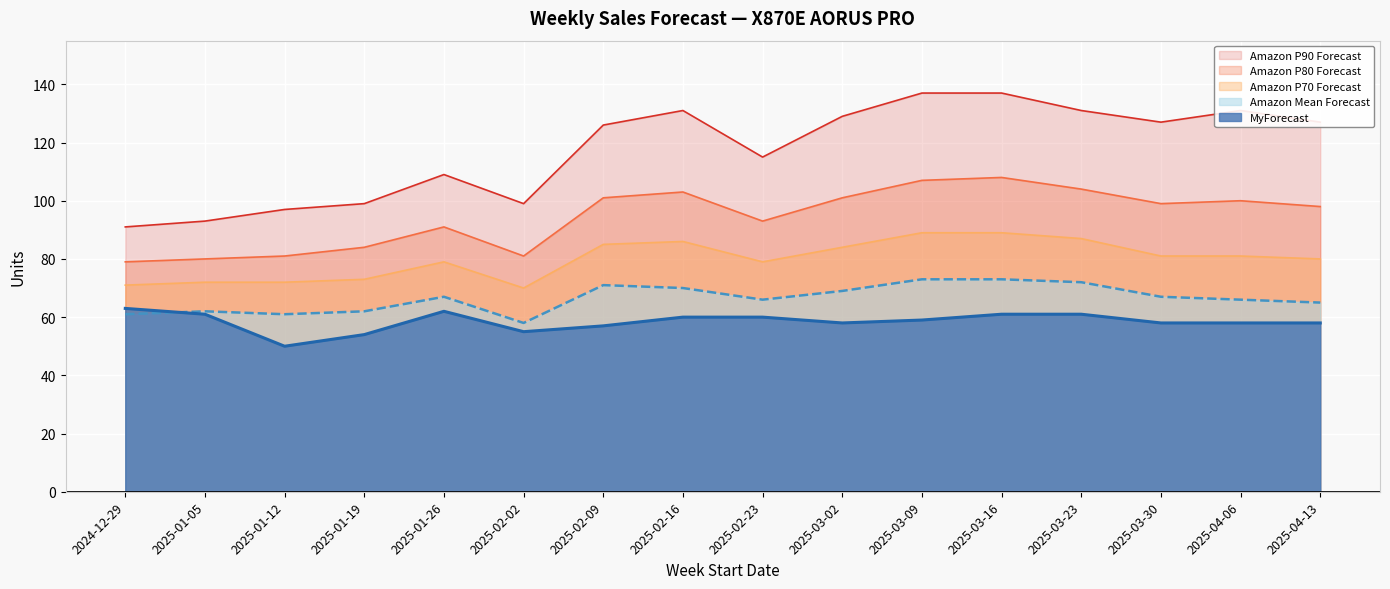

Which series has the largest total across all categories?

Amazon P90 Forecast